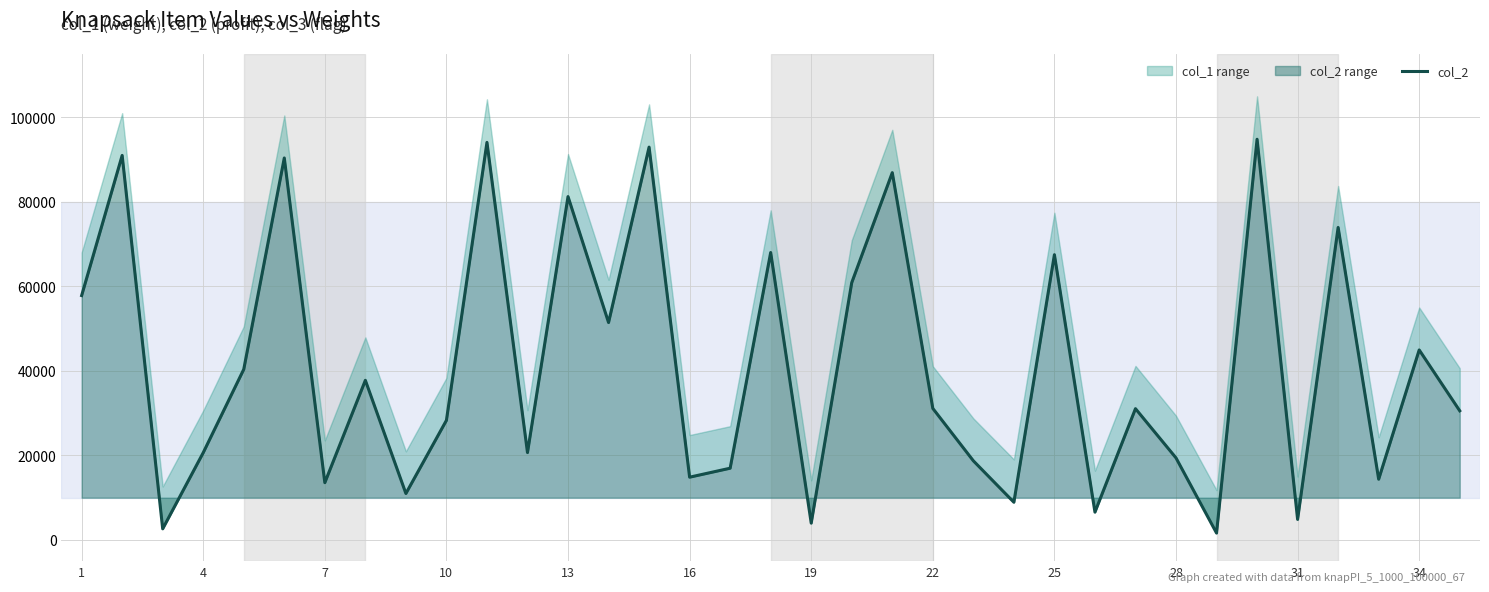

True or false: there are more than 0 points higher than both neighbors.

True